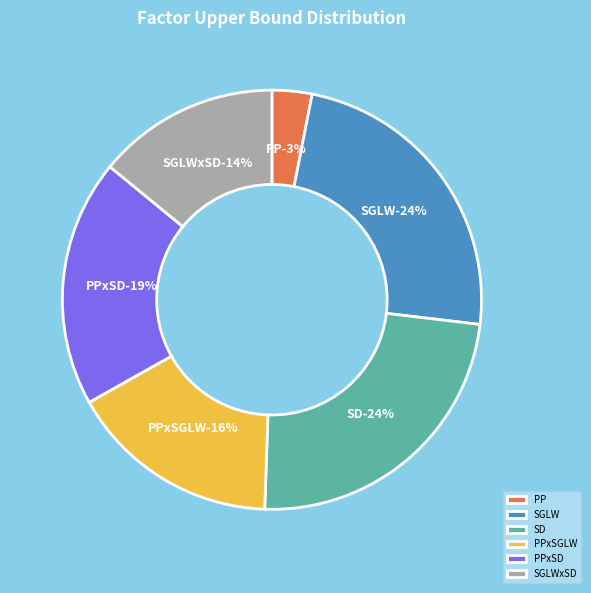

True or false: PP accounts for 1% of the total.

False